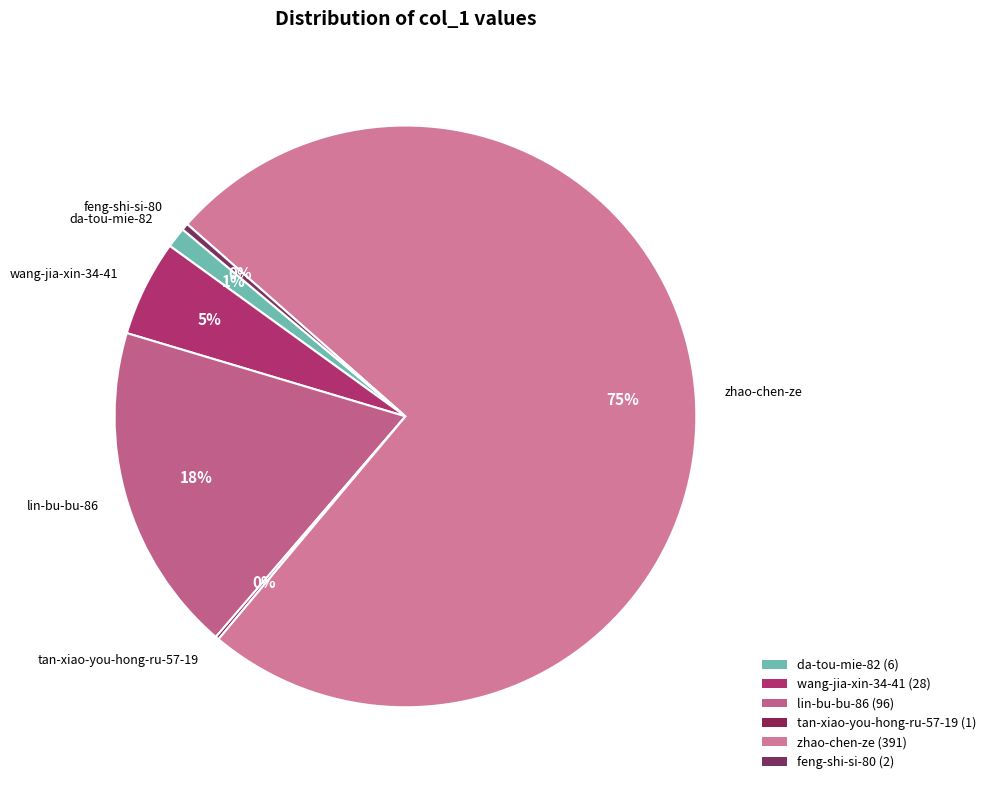

Which slice is the largest?

zhao-chen-ze